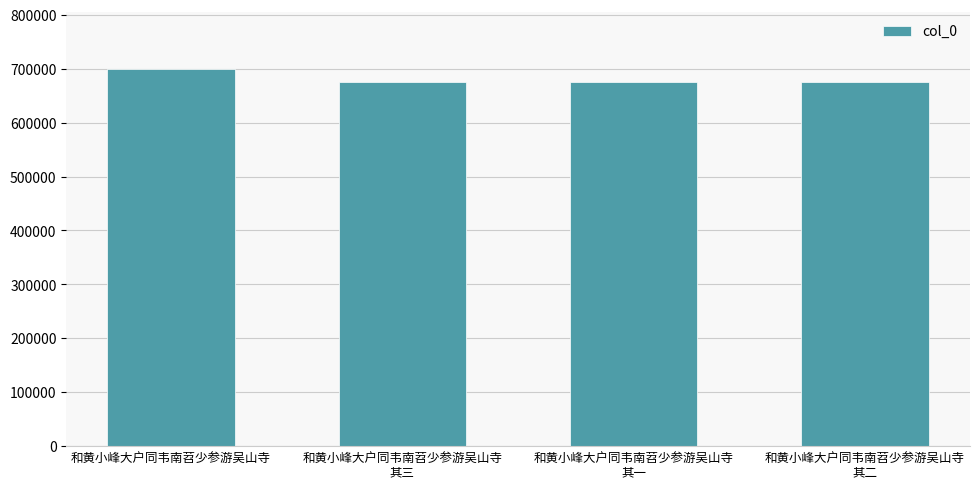

What is the label of the 1st bar from the left?

和黄小峰大户同韦南苕少参游吴山寺